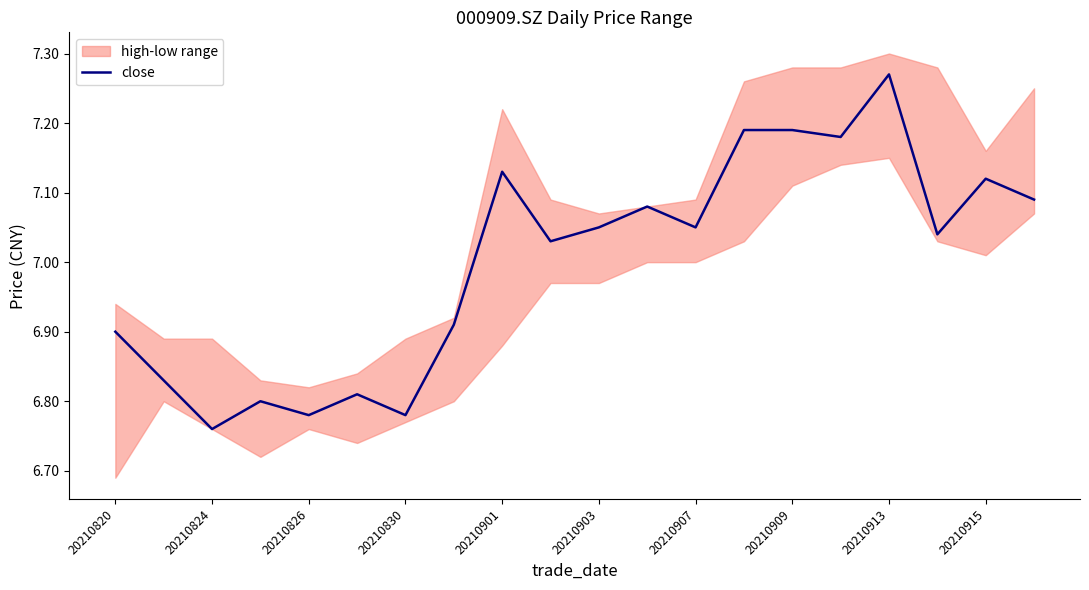

Reading left to right, extract all data points from this chart.

6.9	6.8	6.8	6.8	6.8	6.8	6.8	6.9	7.1	7.0	7.0	7.1	7.0	7.2	7.2	7.2	7.3	7.0	7.1	7.1